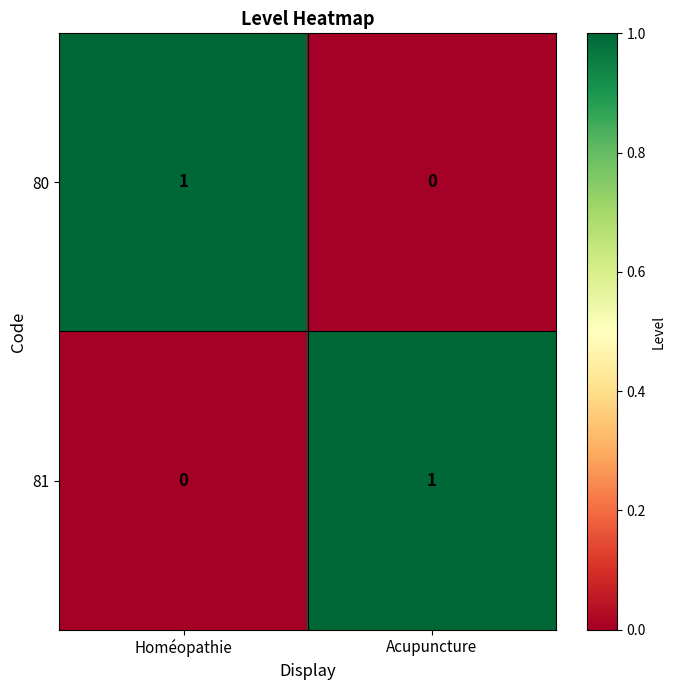

Reading left to right, transcribe all the data shown in this chart.

80: Homéopathie=1	Acupuncture=0
81: Homéopathie=0	Acupuncture=1